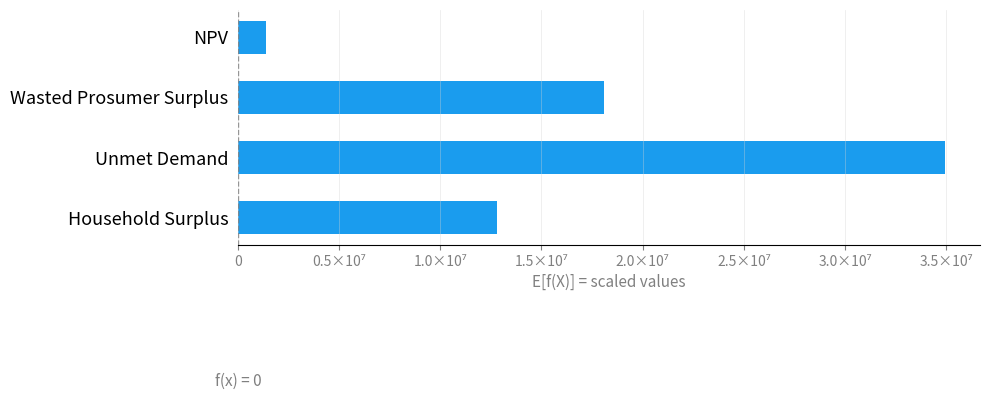

Are the bars horizontal?

Yes